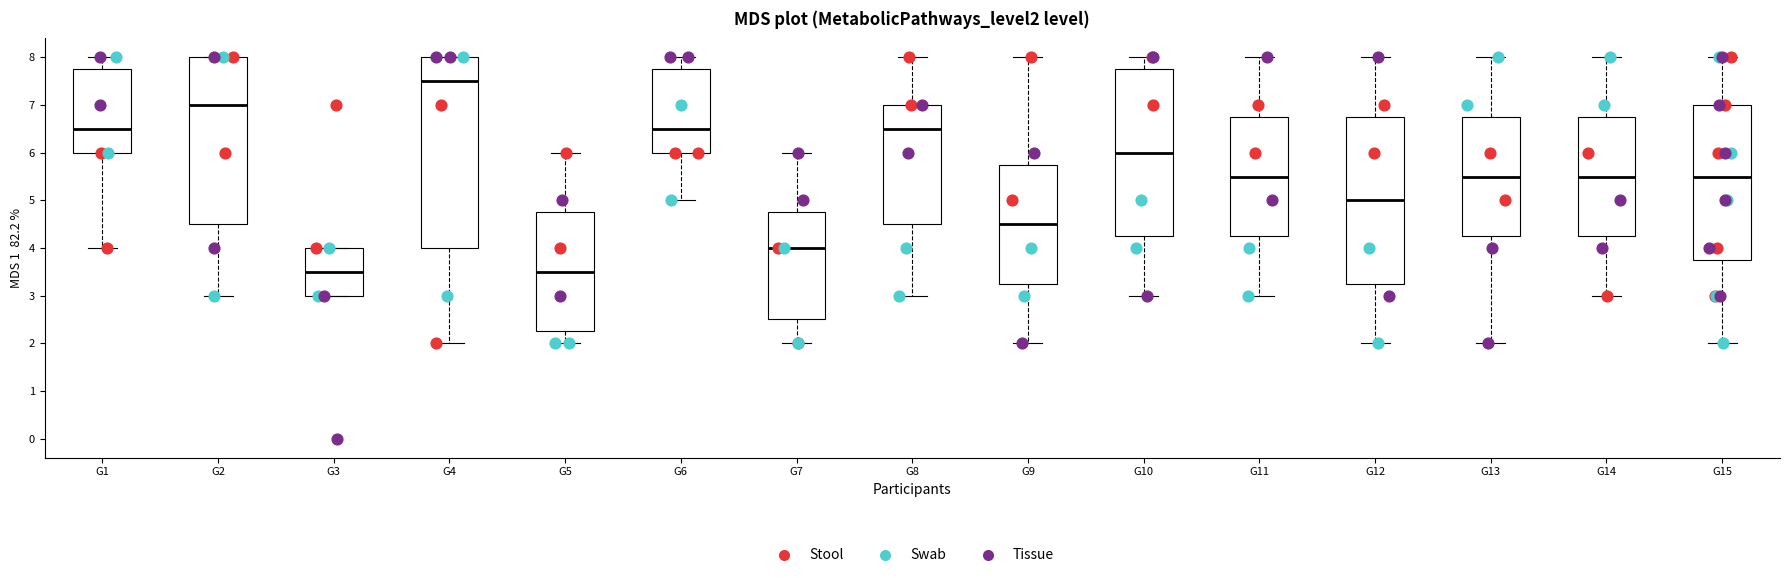

Reading left to right, read every box against the y-axis: the position of its median line, the range the box covers, and the ends of its whiskers. The values are not printed on the chart, so give them approximately, as read against the axis.

G1: median 6.5, box 6.0 to 7.8, whiskers 4.0 to 8.0
G2: median 7.0, box 4.5 to 8.0, whiskers 3.0 to 8.0
G3: median 3.5, box 3.0 to 4.0, whiskers 3.0 to 4.0
G4: median 7.5, box 4.0 to 8.0, whiskers 2.0 to 8.0
G5: median 3.5, box 2.3 to 4.8, whiskers 2.0 to 6.0
G6: median 6.5, box 6.0 to 7.8, whiskers 5.0 to 8.0
G7: median 4.0, box 2.5 to 4.8, whiskers 2.0 to 6.0
G8: median 6.5, box 4.5 to 7.0, whiskers 3.0 to 8.0
G9: median 4.5, box 3.3 to 5.8, whiskers 2.0 to 8.0
G10: median 6.0, box 4.3 to 7.8, whiskers 3.0 to 8.0
G11: median 5.5, box 4.3 to 6.8, whiskers 3.0 to 8.0
G12: median 5.0, box 3.3 to 6.8, whiskers 2.0 to 8.0
G13: median 5.5, box 4.3 to 6.8, whiskers 2.0 to 8.0
G14: median 5.5, box 4.3 to 6.8, whiskers 3.0 to 8.0
G15: median 5.5, box 3.8 to 7.0, whiskers 2.0 to 8.0